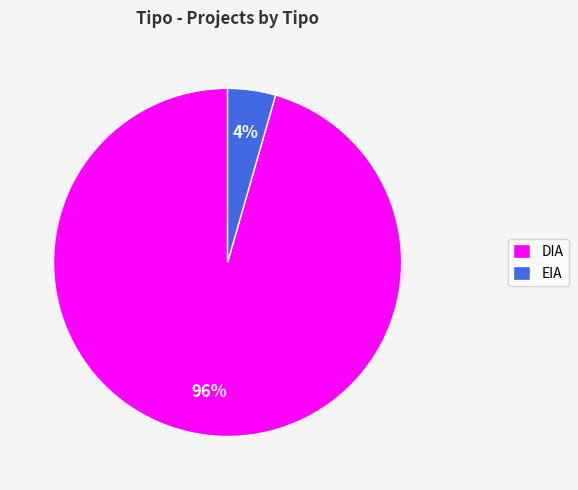

To the nearest percent, what is the average slice percentage?

50%